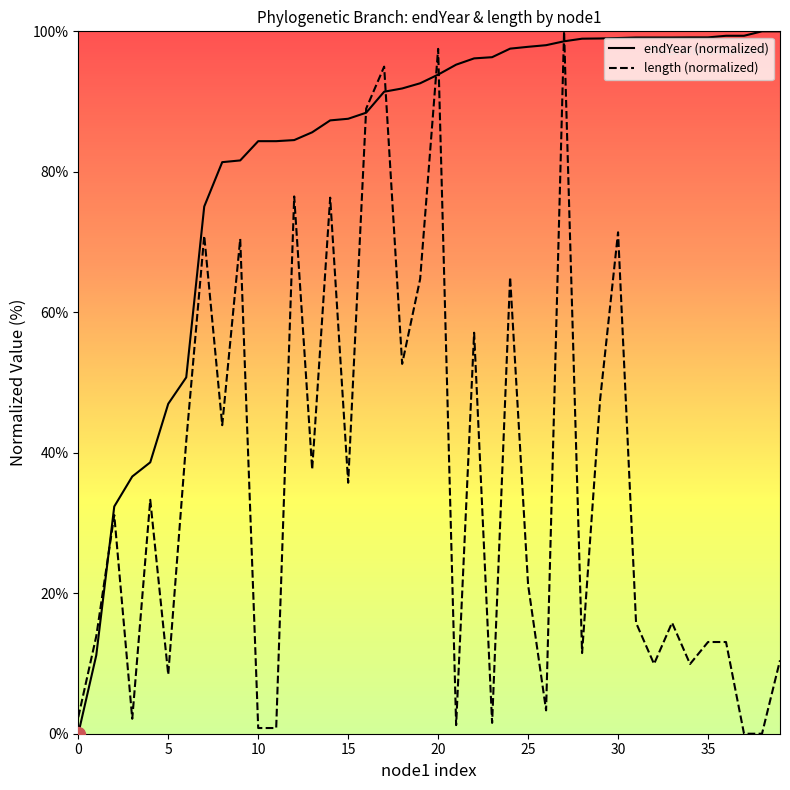

Which series has the largest total across all categories?

endYear (normalized)